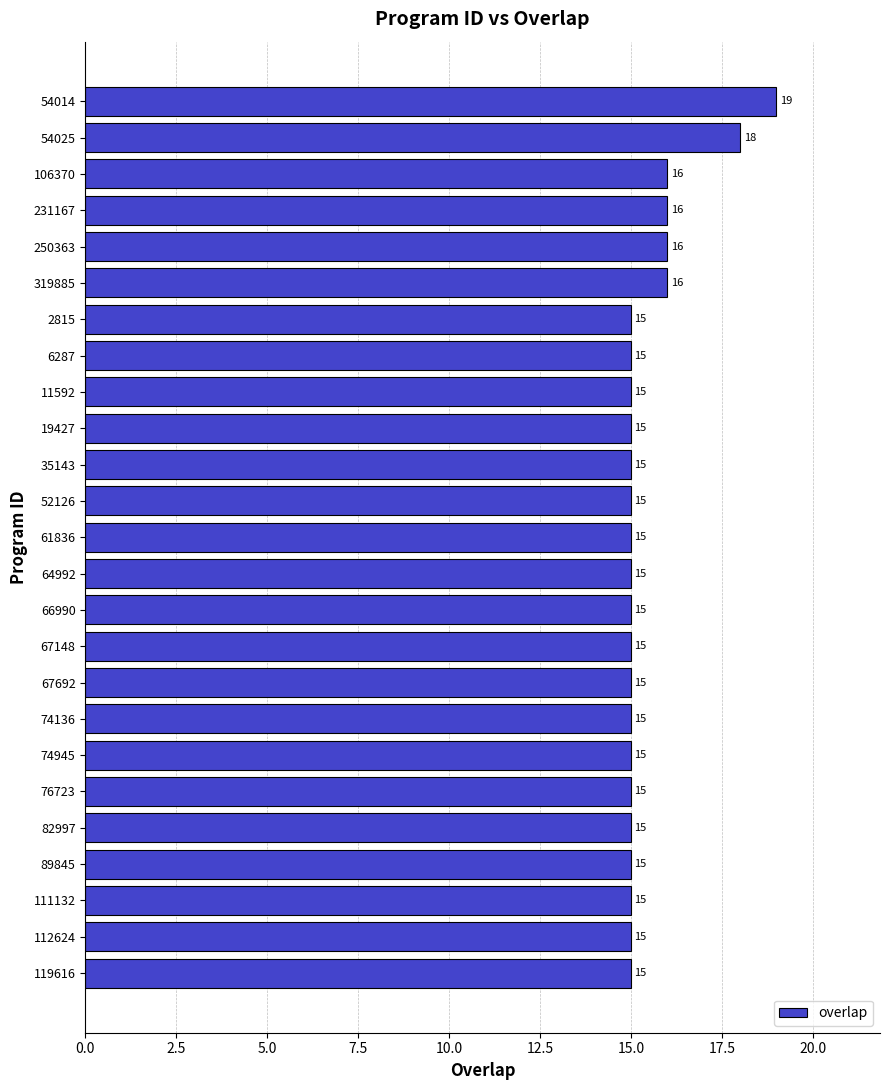

The value at 76723 is 25. True or false?

False